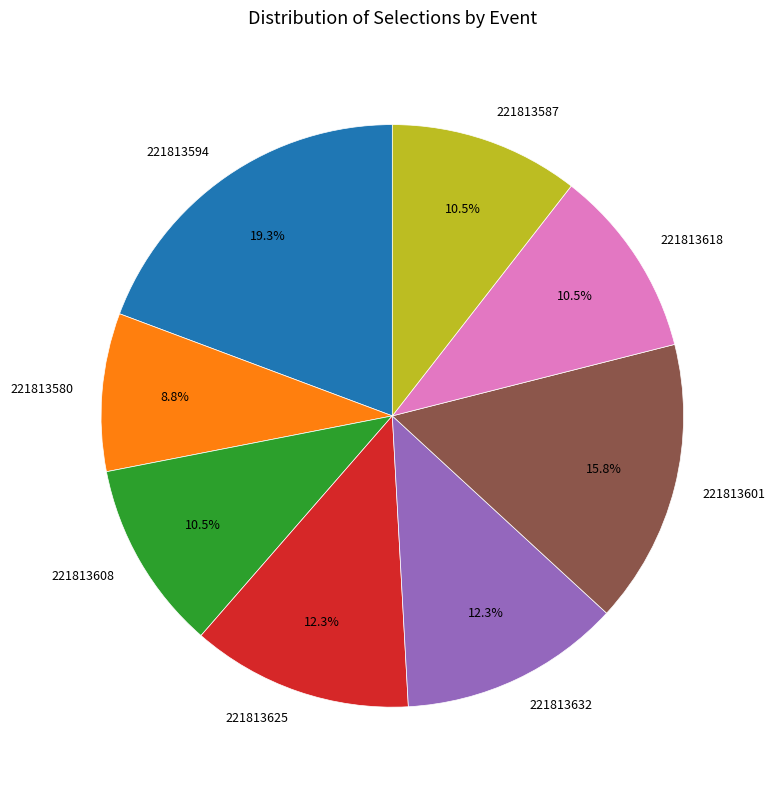

What percentage do 221813580 and 221813601 together represent?

24.6%